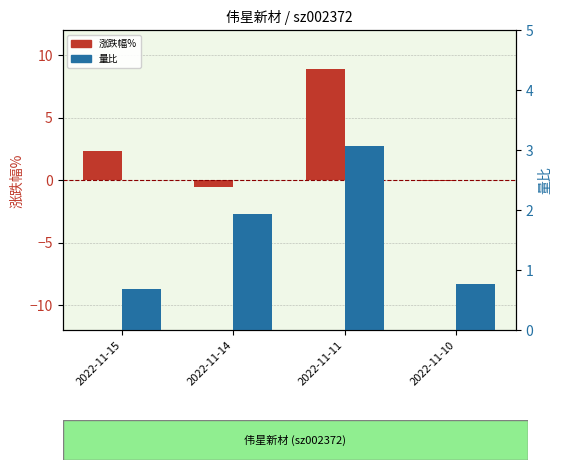

Reading left to right, extract all data points from this chart.

涨跌幅%: 2022-11-15=2.4	2022-11-14=-0.6	2022-11-11=8.9	2022-11-10=-0.1
量比: 2022-11-15=0.7	2022-11-14=1.9	2022-11-11=3.1	2022-11-10=0.8